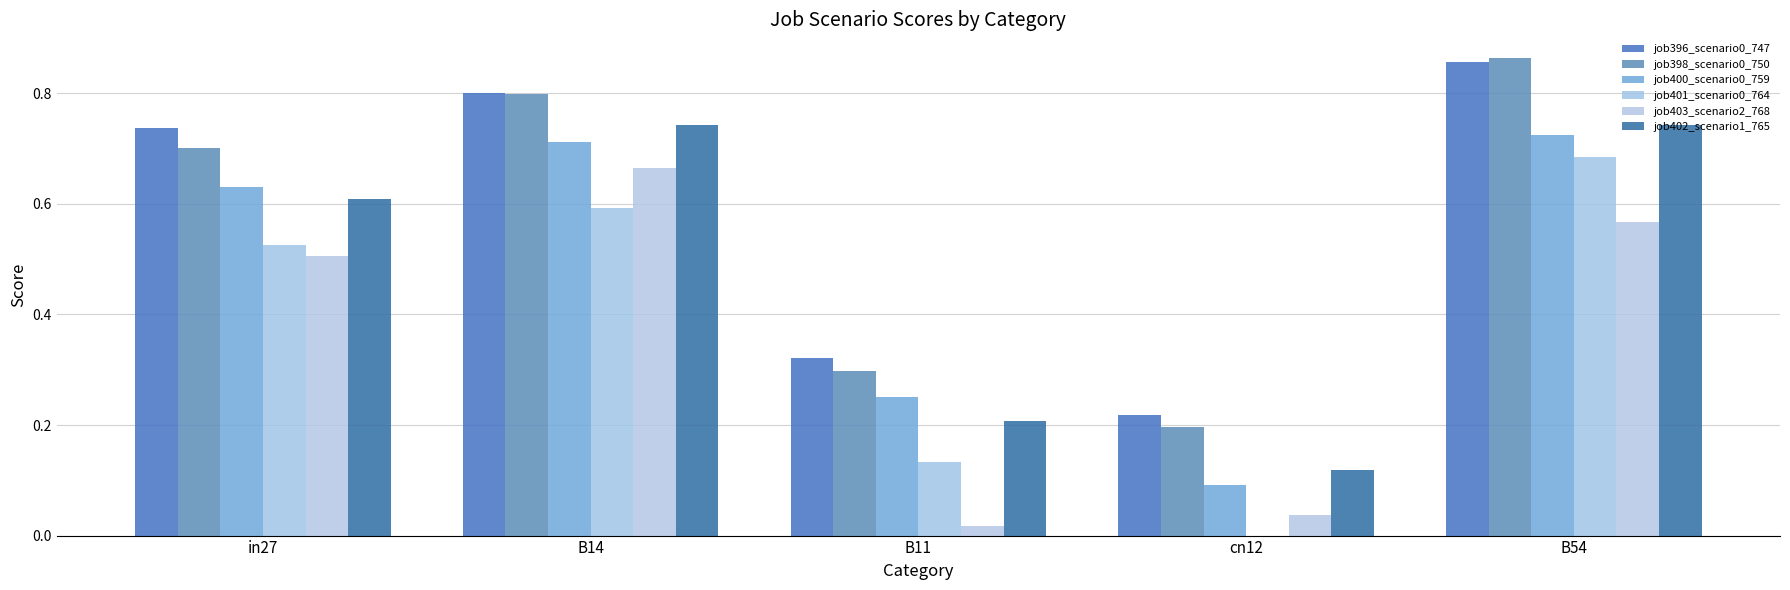

Count the number of data series in this chart.

6